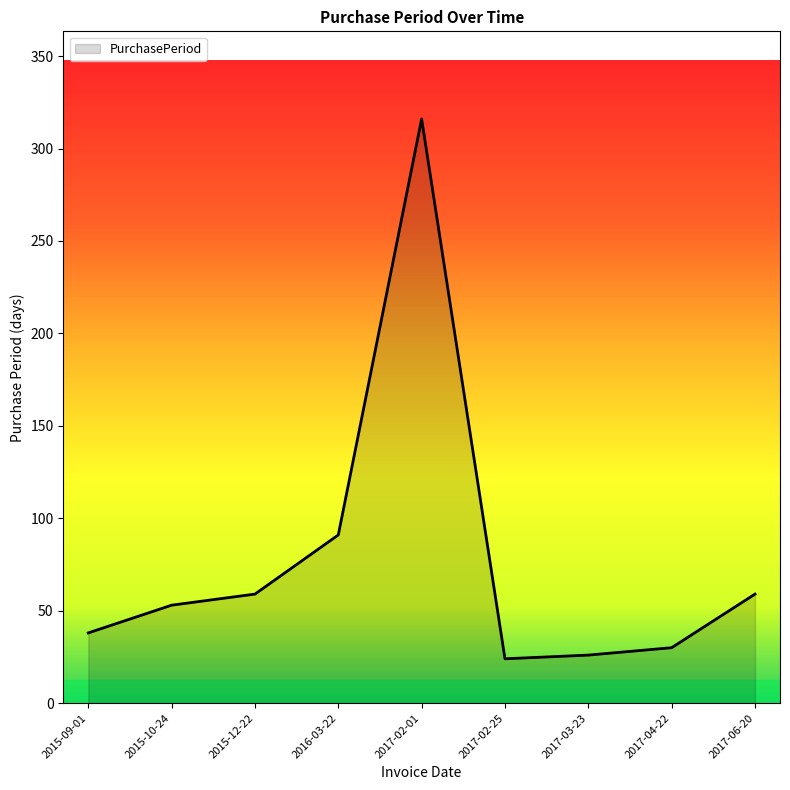

Between 2017-06-20 and 2017-02-01, which is larger?

2017-02-01